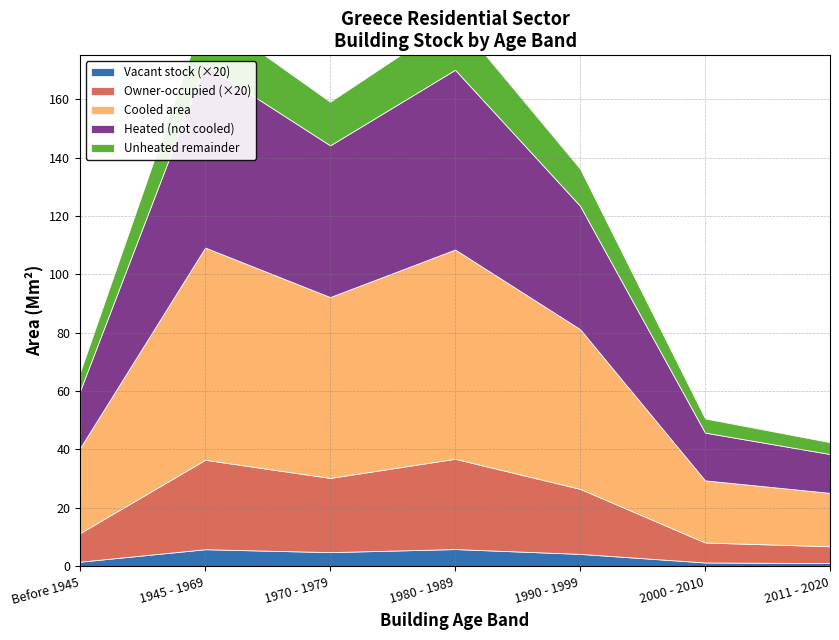

Where is the first local minimum for vacant_M?

1970 - 1979